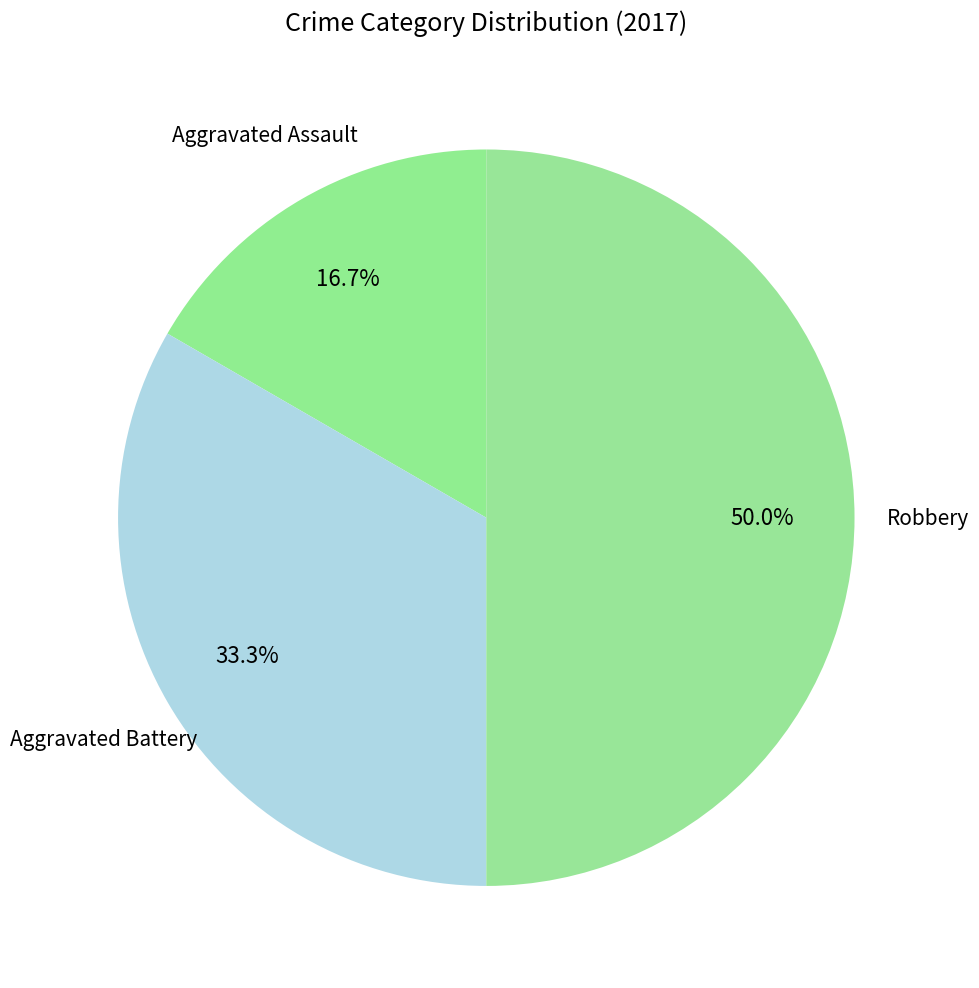

Approximately how many times larger is the value at Aggravated Battery compared to Robbery?

0.7